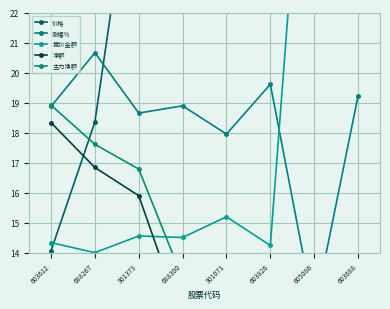

What is the greatest value displayed?

79.8